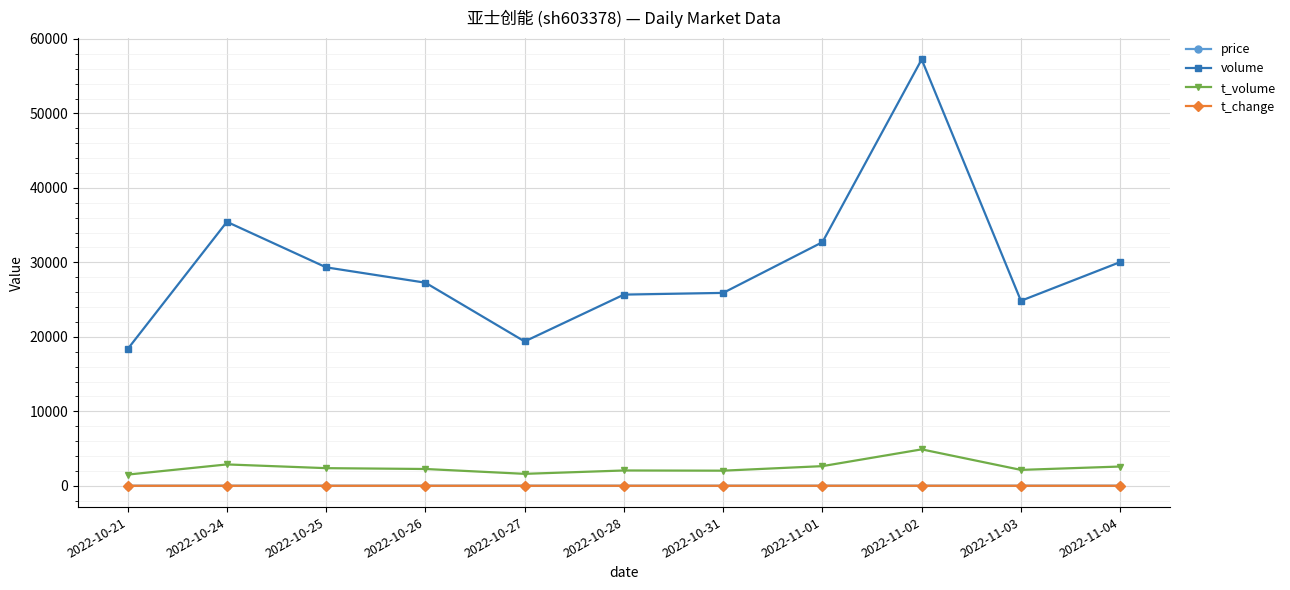

What are all the series names shown in the legend?

price, volume, t_volume, t_change